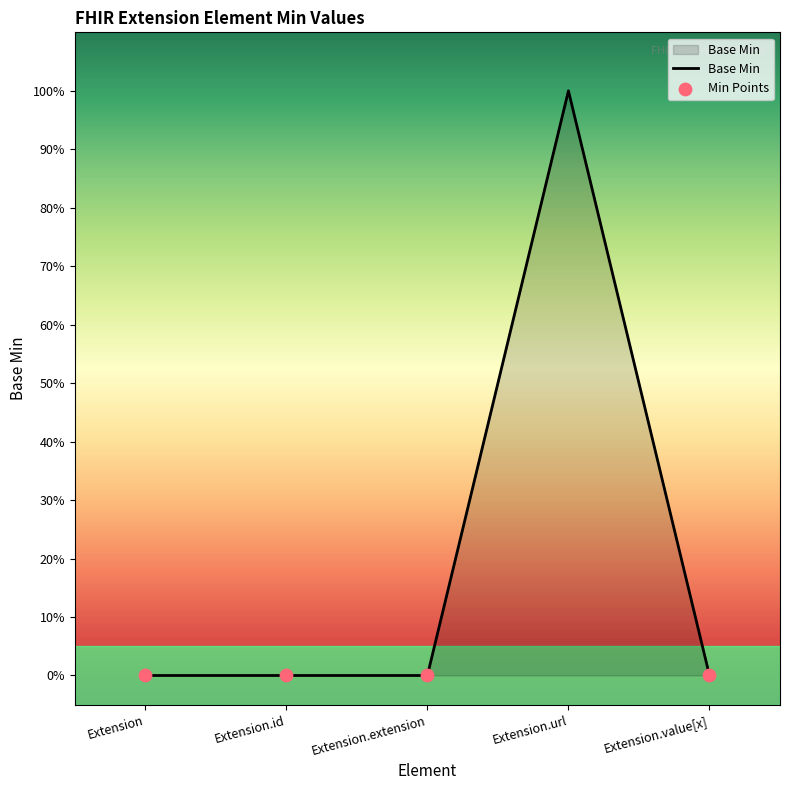

Between Extension and Extension.id, which is larger?

Extension